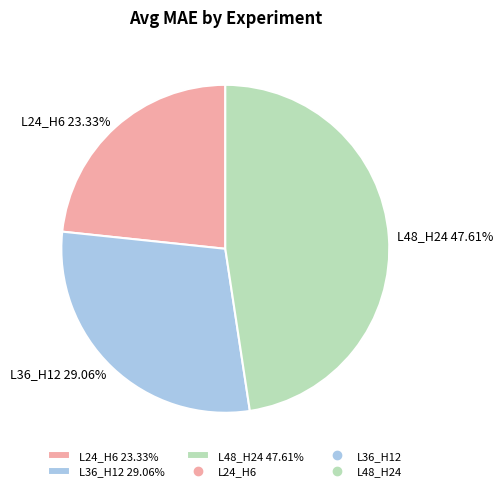

To the nearest percent, what percentage of the pie is L36_H12?

29%